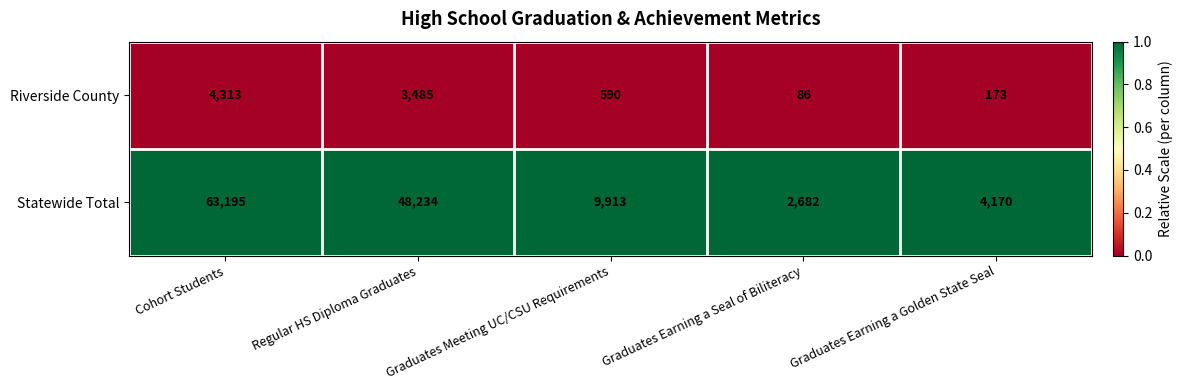

Read the Statewide Total value at Graduates Meeting UC/CSU Requirements, to the nearest 100.

9900